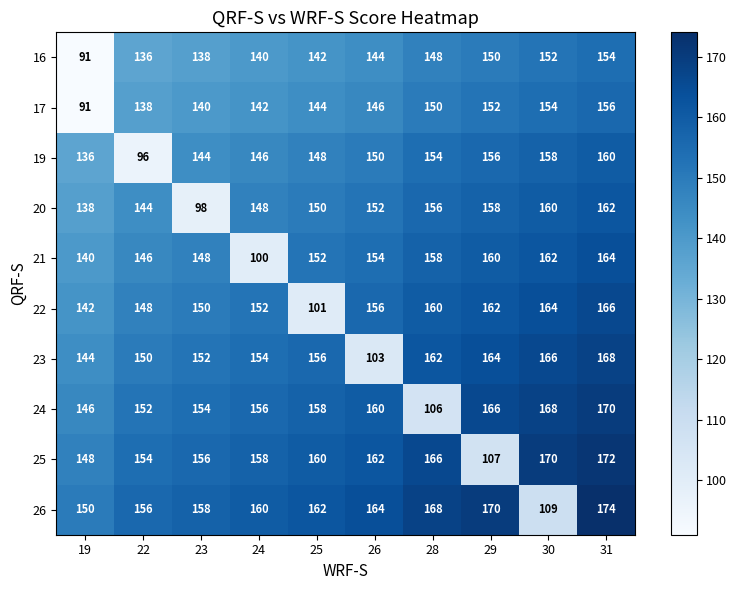

What is the difference between the highest and lowest values at 31?

20